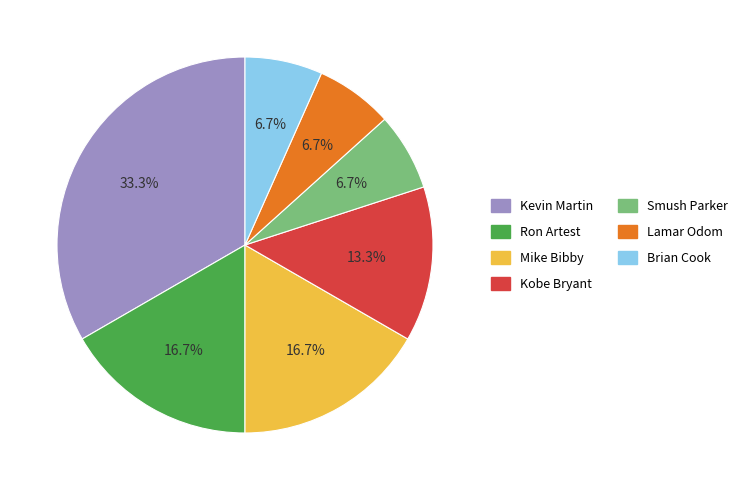

How many slices are in this pie chart?

7